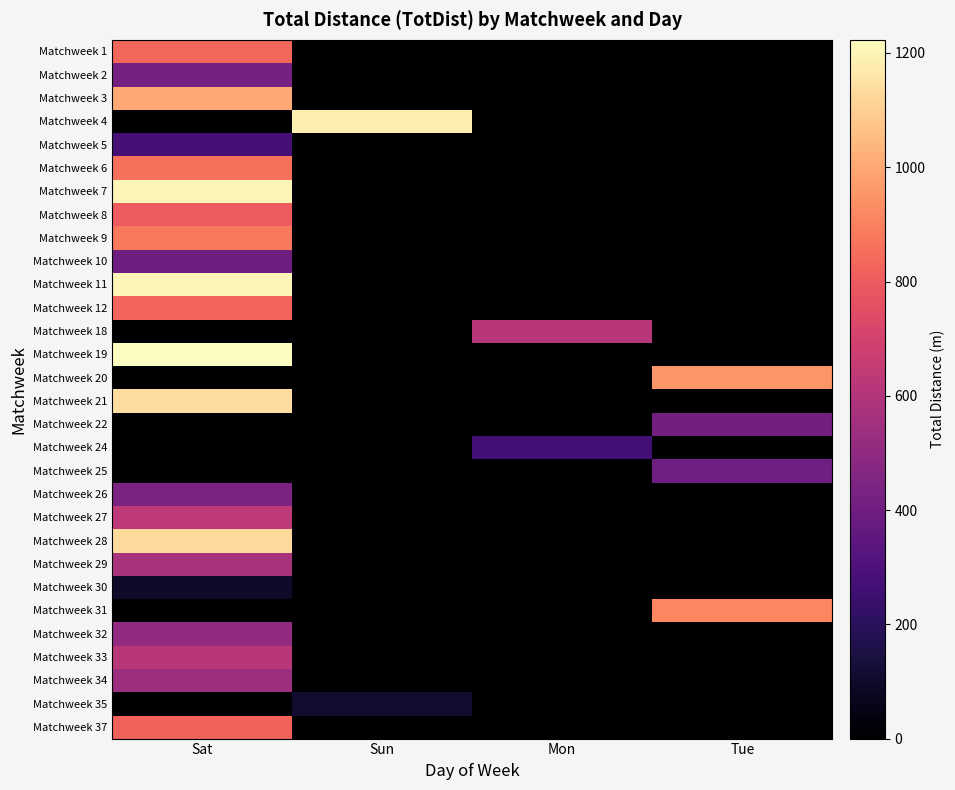

Reading left to right, transcribe all the data shown in this chart.

Matchweek 1: Sat=834	Sun=0	Mon=0	Tue=0
Matchweek 2: Sat=424	Sun=0	Mon=0	Tue=0
Matchweek 3: Sat=1001	Sun=0	Mon=0	Tue=0
Matchweek 4: Sat=0	Sun=1183	Mon=0	Tue=0
Matchweek 5: Sat=275	Sun=0	Mon=0	Tue=0
Matchweek 6: Sat=858	Sun=0	Mon=0	Tue=0
Matchweek 7: Sat=1201	Sun=0	Mon=0	Tue=0
Matchweek 8: Sat=801	Sun=0	Mon=0	Tue=0
Matchweek 9: Sat=883	Sun=0	Mon=0	Tue=0
Matchweek 10: Sat=398	Sun=0	Mon=0	Tue=0
Matchweek 11: Sat=1200	Sun=0	Mon=0	Tue=0
Matchweek 12: Sat=827	Sun=0	Mon=0	Tue=0
Matchweek 18: Sat=0	Sun=0	Mon=618	Tue=0
Matchweek 19: Sat=1223	Sun=0	Mon=0	Tue=0
Matchweek 20: Sat=0	Sun=0	Mon=0	Tue=952
Matchweek 21: Sat=1139	Sun=0	Mon=0	Tue=0
Matchweek 22: Sat=0	Sun=0	Mon=0	Tue=415
Matchweek 24: Sat=0	Sun=0	Mon=272	Tue=0
Matchweek 25: Sat=0	Sun=0	Mon=0	Tue=402
Matchweek 26: Sat=442	Sun=0	Mon=0	Tue=0
Matchweek 27: Sat=633	Sun=0	Mon=0	Tue=0
Matchweek 28: Sat=1129	Sun=0	Mon=0	Tue=0
Matchweek 29: Sat=577	Sun=0	Mon=0	Tue=0
Matchweek 30: Sat=100	Sun=0	Mon=0	Tue=0
Matchweek 31: Sat=0	Sun=0	Mon=0	Tue=915
Matchweek 32: Sat=506	Sun=0	Mon=0	Tue=0
Matchweek 33: Sat=618	Sun=0	Mon=0	Tue=0
Matchweek 34: Sat=539	Sun=0	Mon=0	Tue=0
Matchweek 35: Sat=0	Sun=110	Mon=0	Tue=0
Matchweek 37: Sat=821	Sun=0	Mon=0	Tue=0